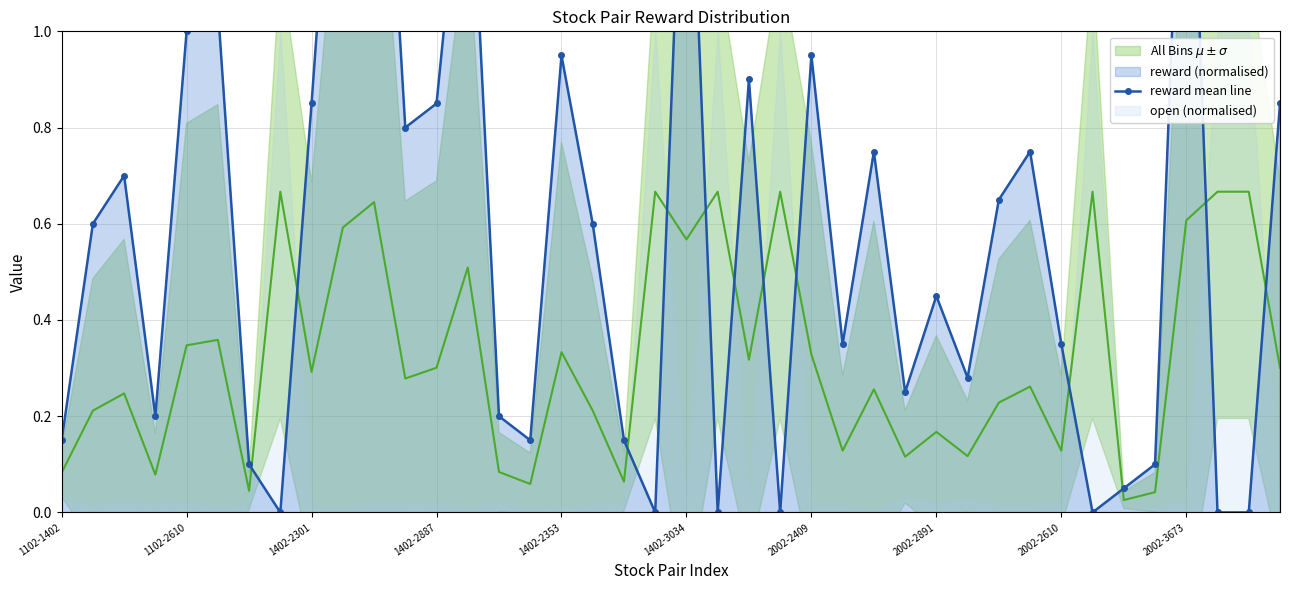

What is the sum of the values at 25 and 12?

1.2